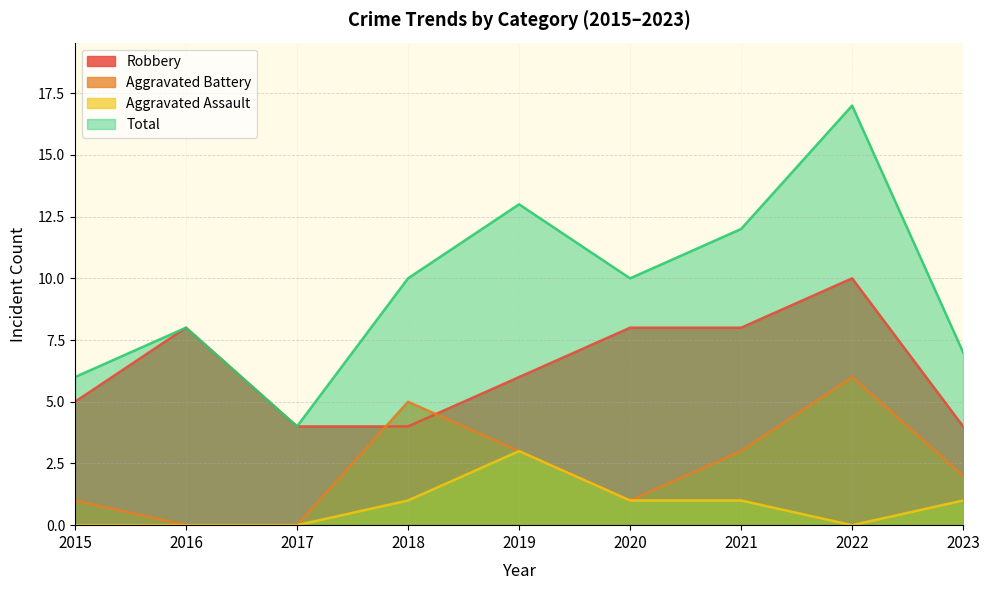

Does the chart display data point markers on the line(s)?

No